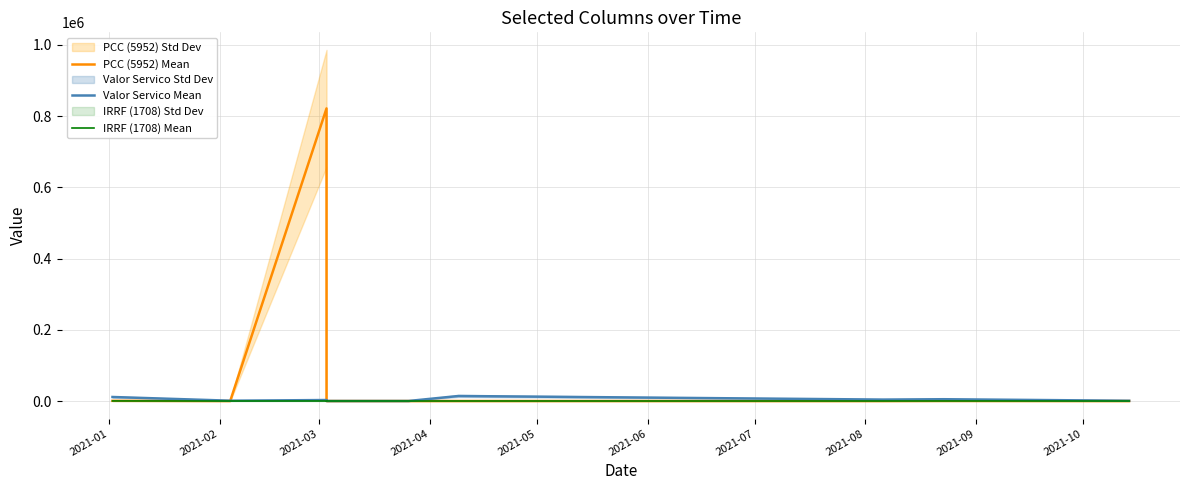

Reading right to left, extract all data points from this chart.

PCC (5952) Mean: 0.0	232.5	0.0	0.0	0.0	0.0	821841.2	0.0	524.5
Valor Servico Mean: 670.0	5000.0	4000.0	14084.6	65.5	59.2	2739.3	857.2	11280.0
IRRF (1708) Mean: 0.0	75.0	0.0	0.0	0.0	0.0	41.1	0.0	169.2